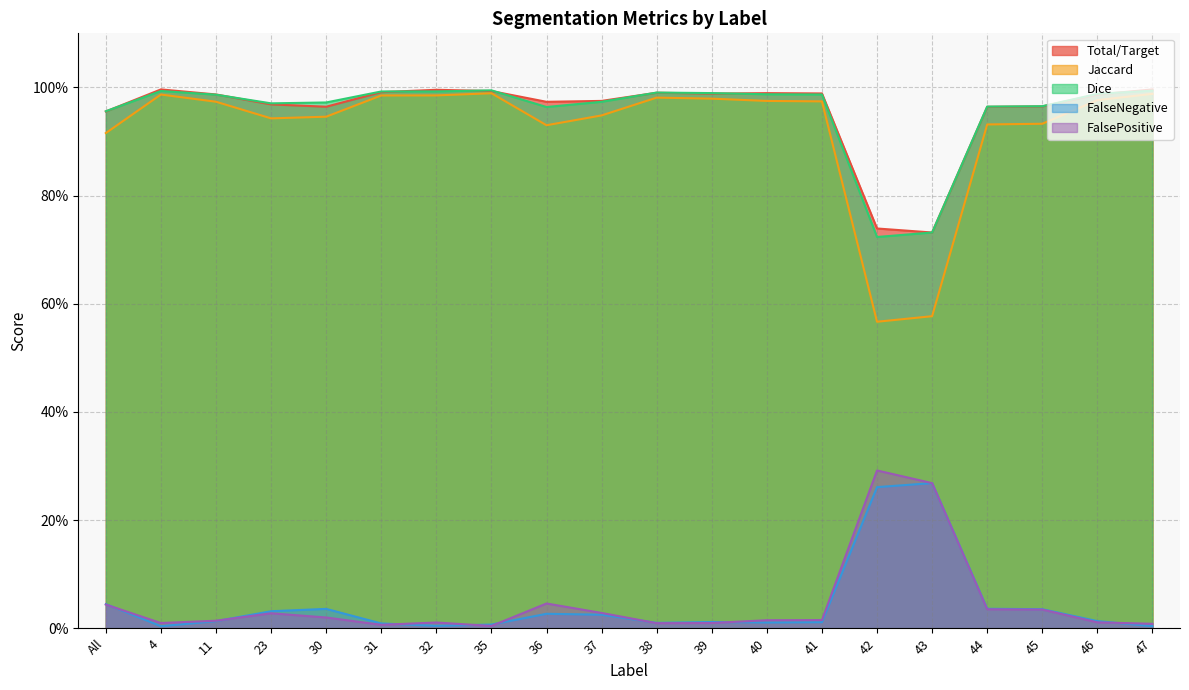

Which category has the highest value across all series?

4